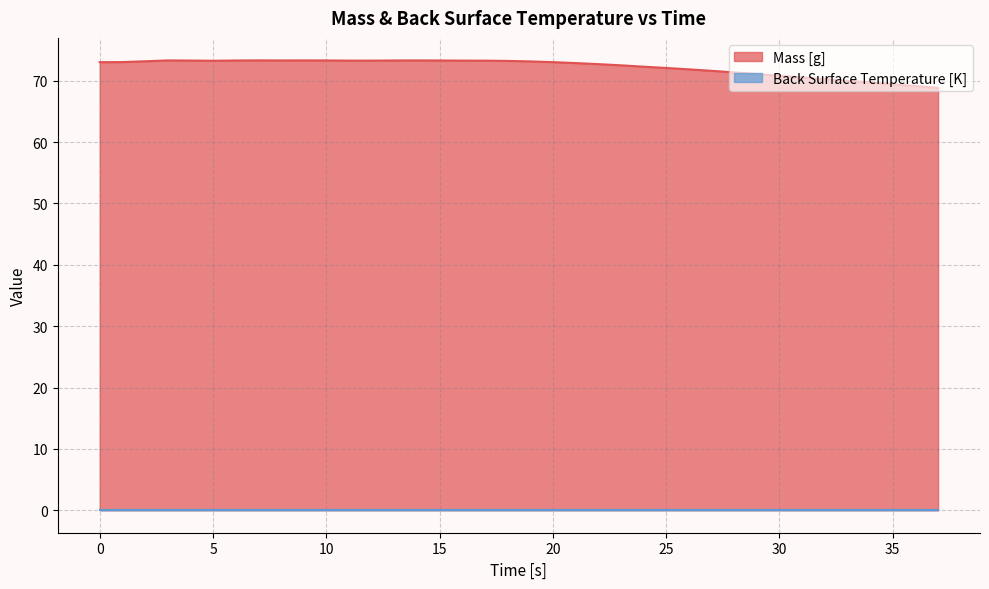

Which has a higher value, 32 or 37?

32